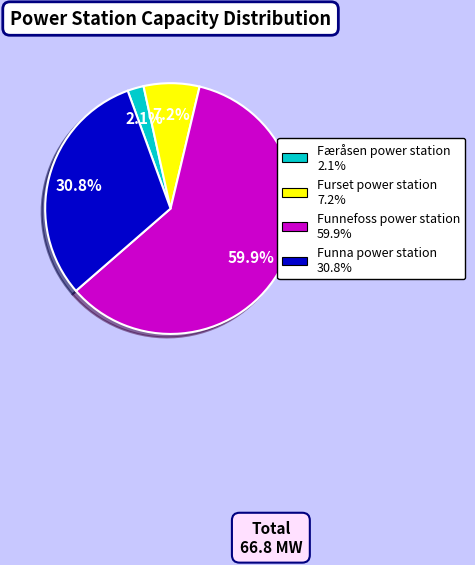

To the nearest percent, what is the difference between the largest and smallest slice percentages?

58%